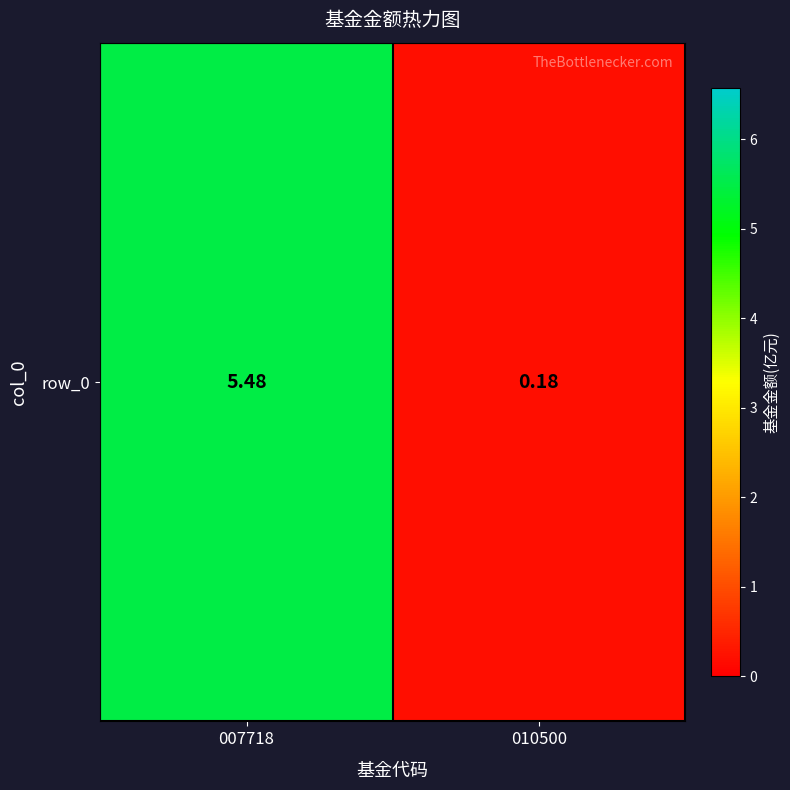

Is it true that the value at 010500 is 0.3?

False